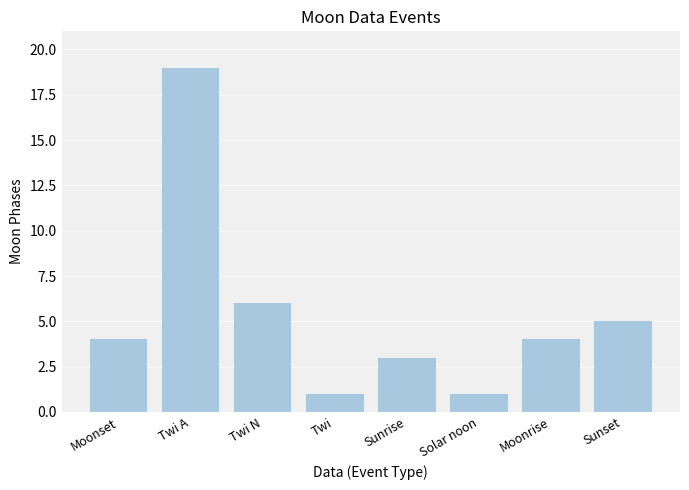

Which has a higher value, Sunrise or Moonrise?

Moonrise